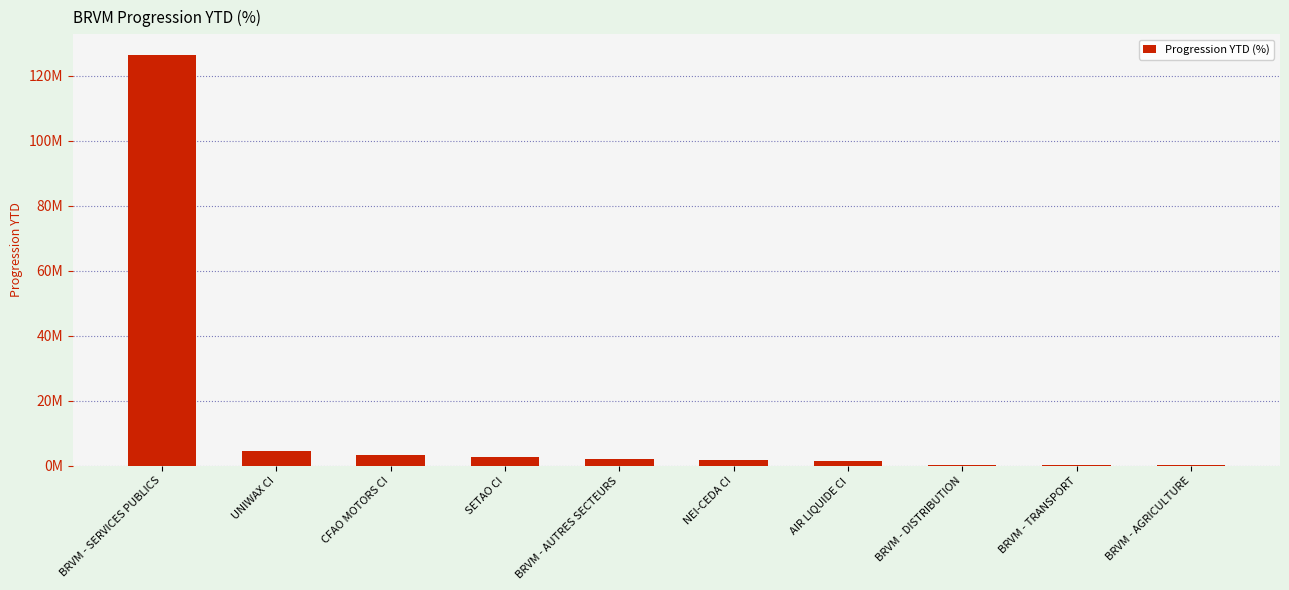

Which category has the lowest value across all series?

BRVM - AGRICULTURE